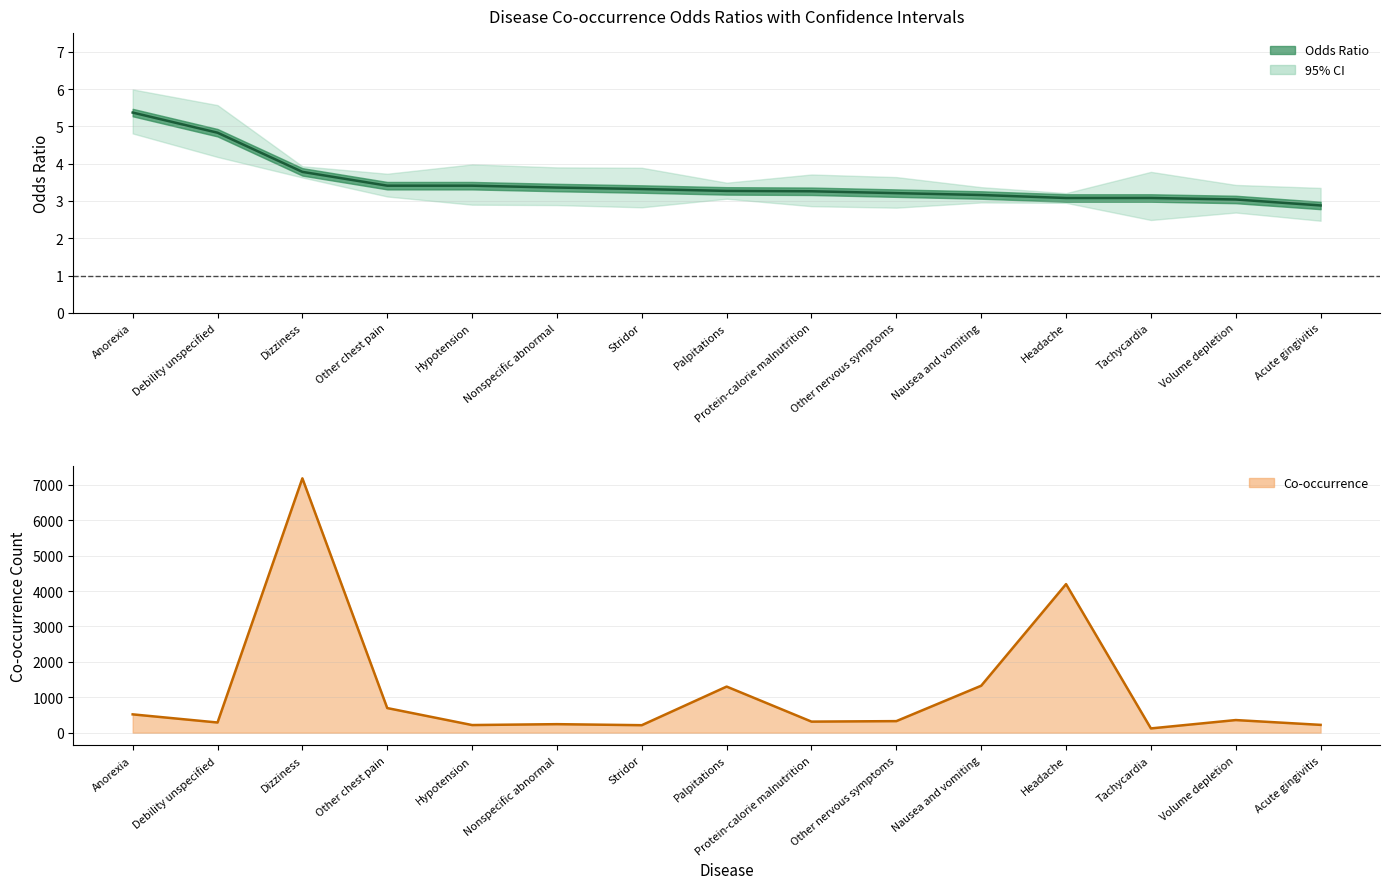

Between Stridor and Palpitations, which is larger?

Stridor